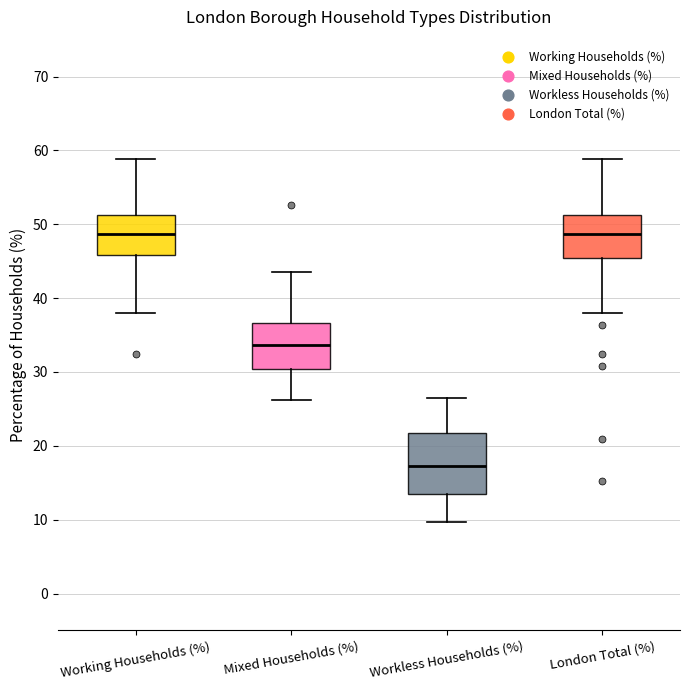

Where does the median line of the box for Workless Households (%) sit on the y-axis? The values are not printed on the chart, so give them approximately, as read against the axis.

17